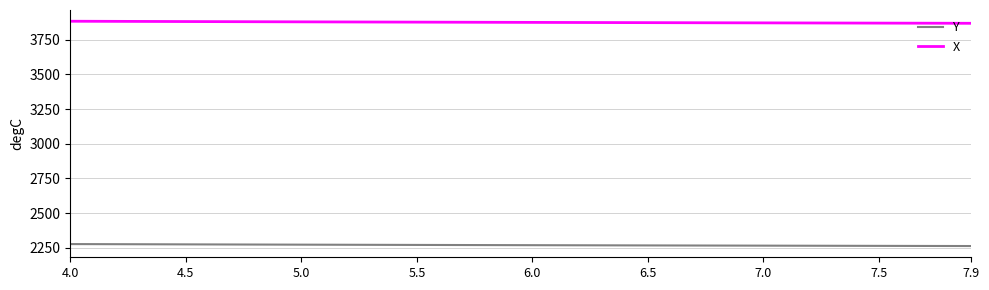

What is the maximum value shown in the chart?

3882.7